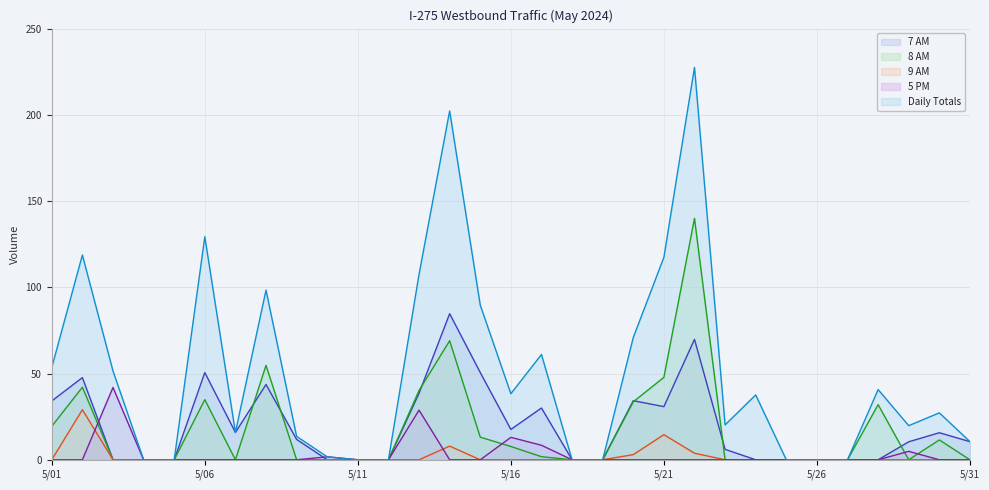

At 5/03, list the series in order from largest to smallest.

Daily Totals, 5 PM, 7 AM, 8 AM, 9 AM